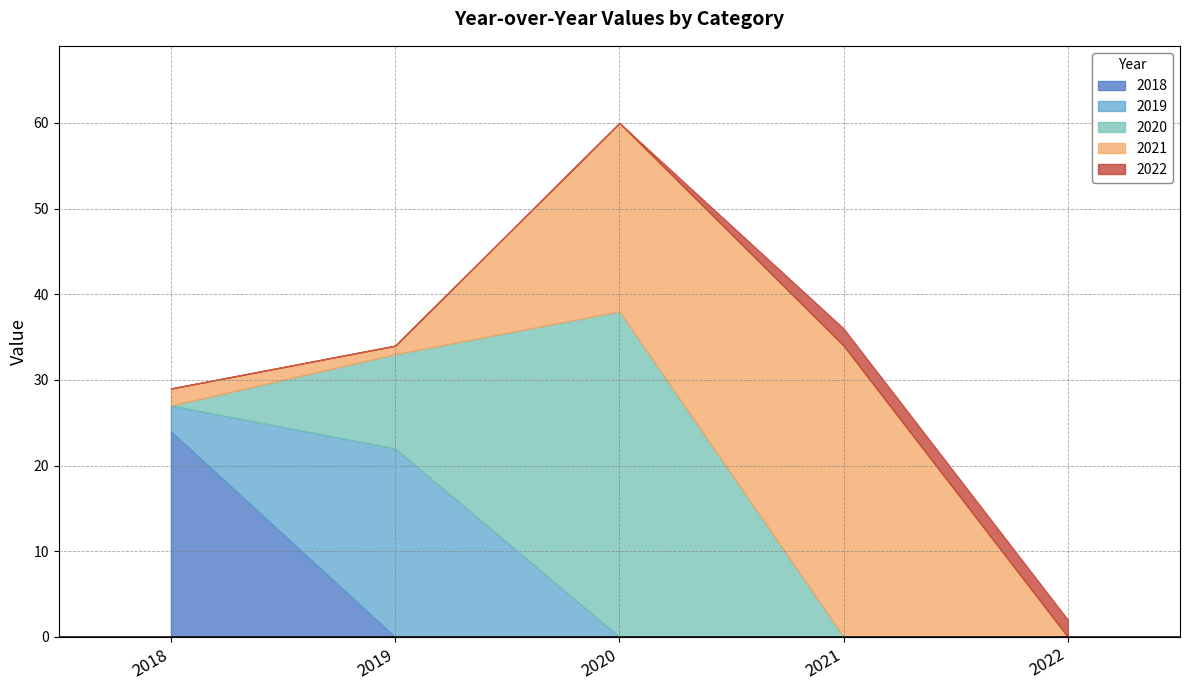

How many values in the 2018 series exceed 0?

1